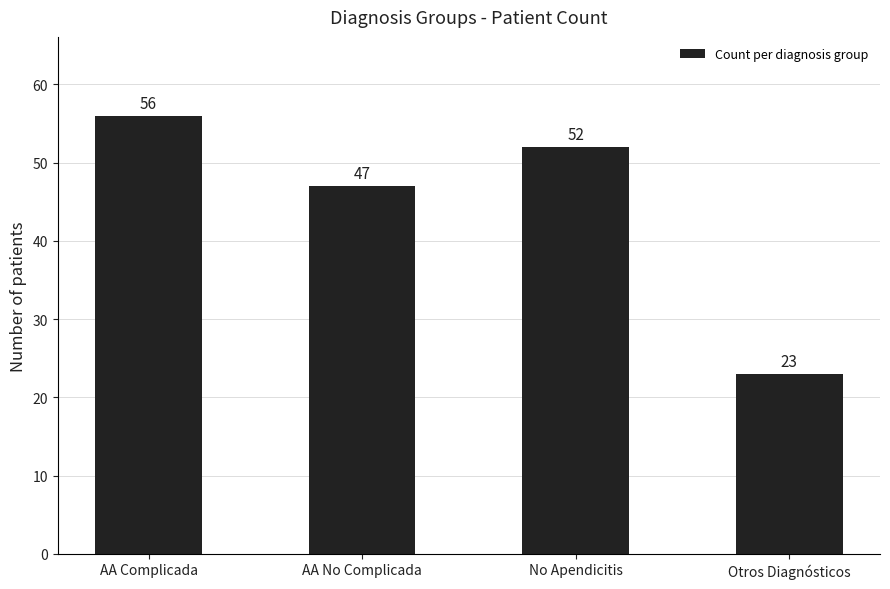

At which label is the value closest to 39?

AA No Complicada